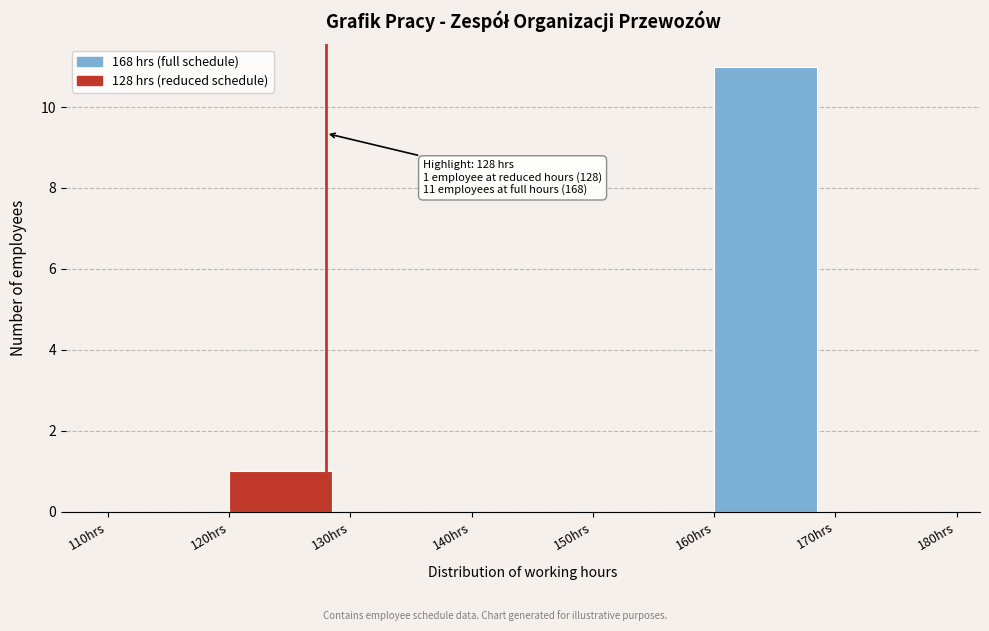

Over which range of the x-axis is the bar tallest?

160 to 170